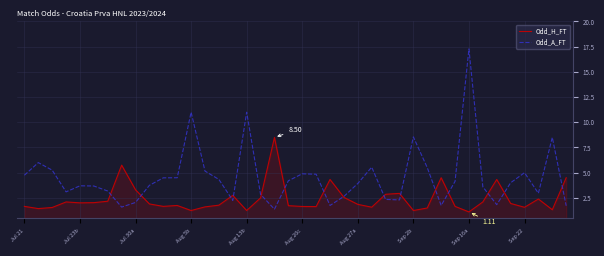

Which series has the widest spread of values?

Odd_A_FT